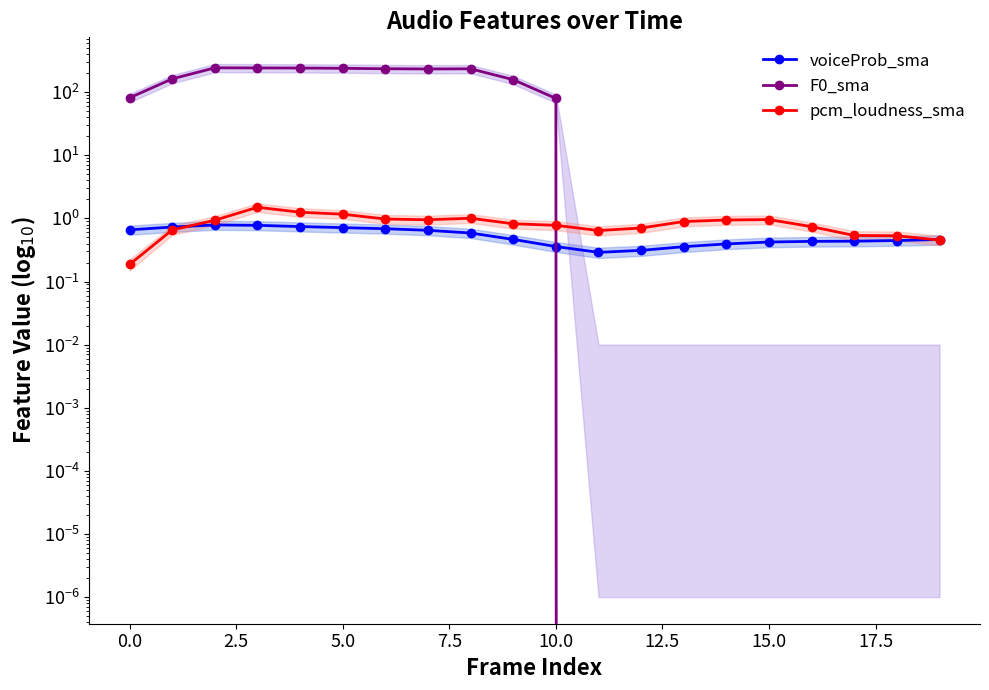

What is the value of the pcm_loudness_sma point at the 9th from the left?

1.0